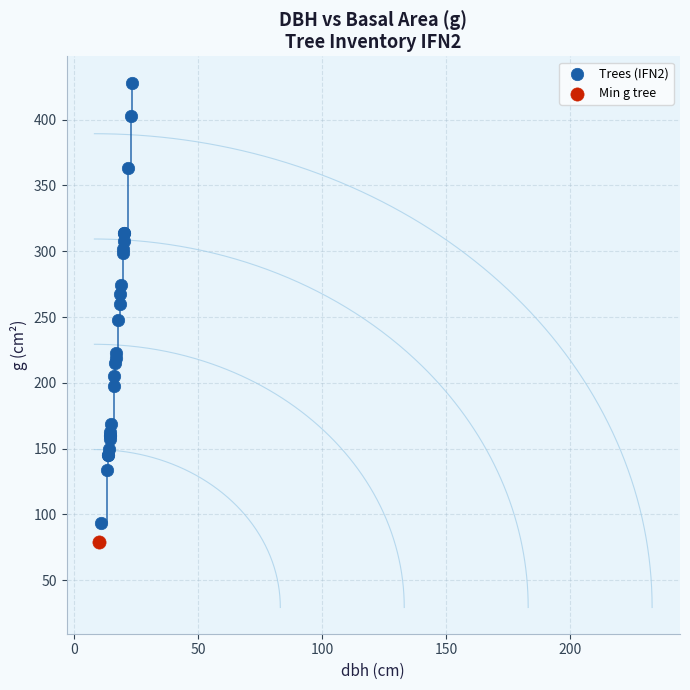

What are all the series names shown in the legend?

Trees (IFN2), Min g tree